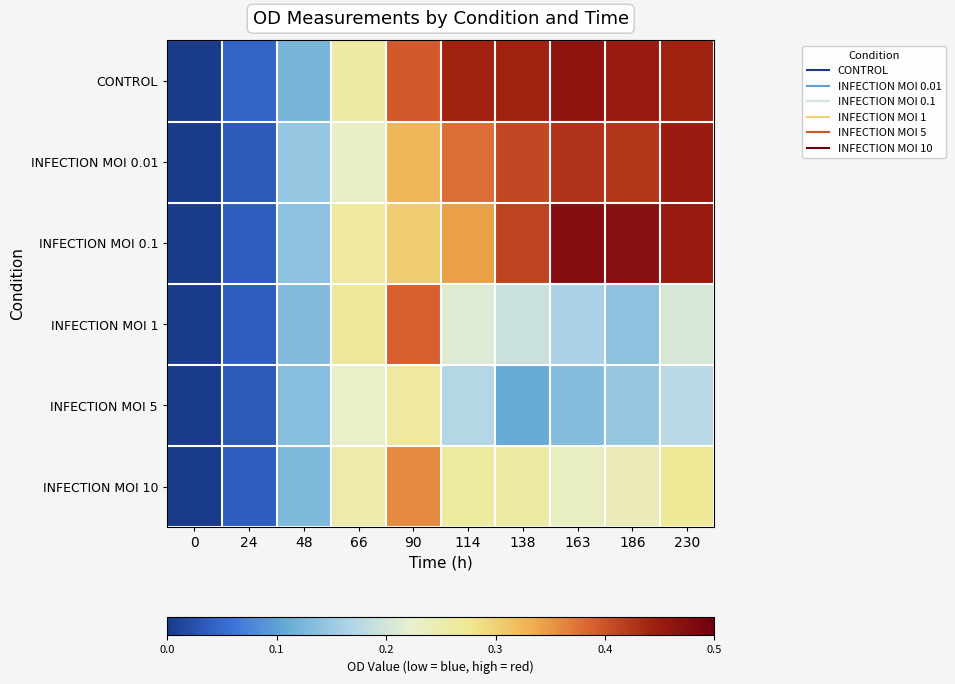

Reading left to right, what are all the values shown in this chart?

CONTROL: 0=0.0	24=0.0	48=0.1	66=0.3	90=0.4	114=0.4	138=0.4	163=0.5	186=0.5	230=0.4
INFECTION MOI 0.01: 0=0.0	24=0.0	48=0.1	66=0.2	90=0.3	114=0.4	138=0.4	163=0.4	186=0.4	230=0.5
INFECTION MOI 0.1: 0=0.0	24=0.0	48=0.1	66=0.3	90=0.3	114=0.3	138=0.4	163=0.5	186=0.5	230=0.5
INFECTION MOI 1: 0=0.0	24=0.0	48=0.1	66=0.3	90=0.4	114=0.2	138=0.2	163=0.2	186=0.1	230=0.2
INFECTION MOI 5: 0=0.0	24=0.0	48=0.1	66=0.2	90=0.3	114=0.2	138=0.1	163=0.1	186=0.1	230=0.2
INFECTION MOI 10: 0=0.0	24=0.0	48=0.1	66=0.3	90=0.4	114=0.3	138=0.3	163=0.2	186=0.2	230=0.3